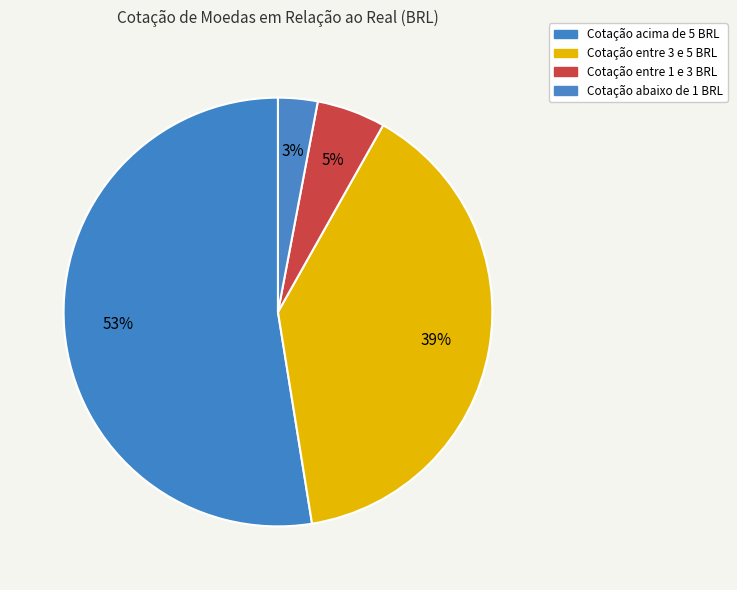

Count the number of slices in the pie.

4